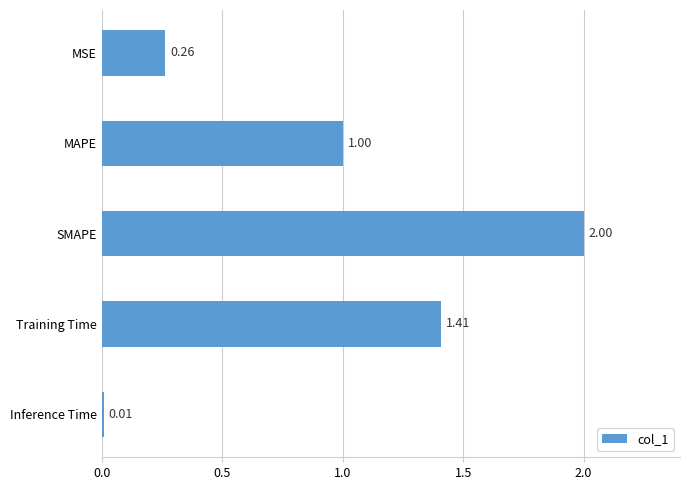

What is the ratio of the value at MAPE to the value at Training Time?

0.7